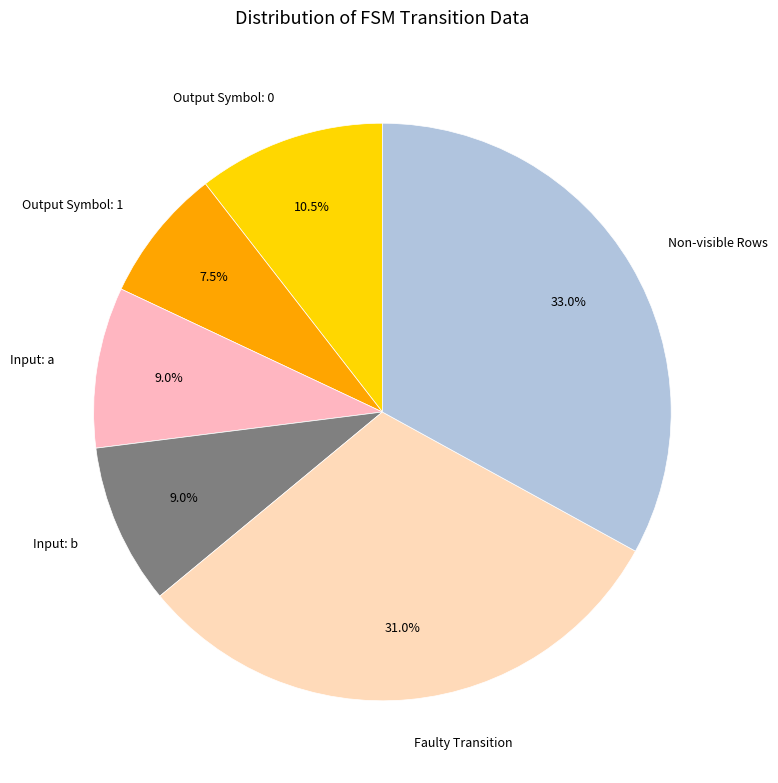

Is there any slice that represents more than half of the pie?

No